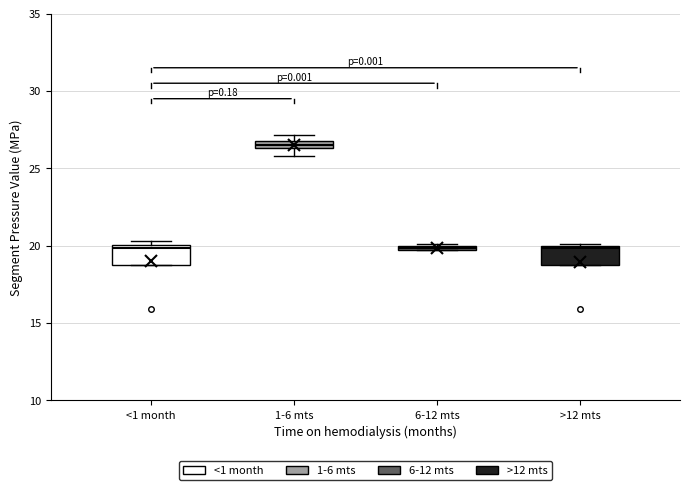

Where is the upper edge of the box for 6-12 mts on the y-axis? The values are not printed on the chart, so give them approximately, as read against the axis.

20.0